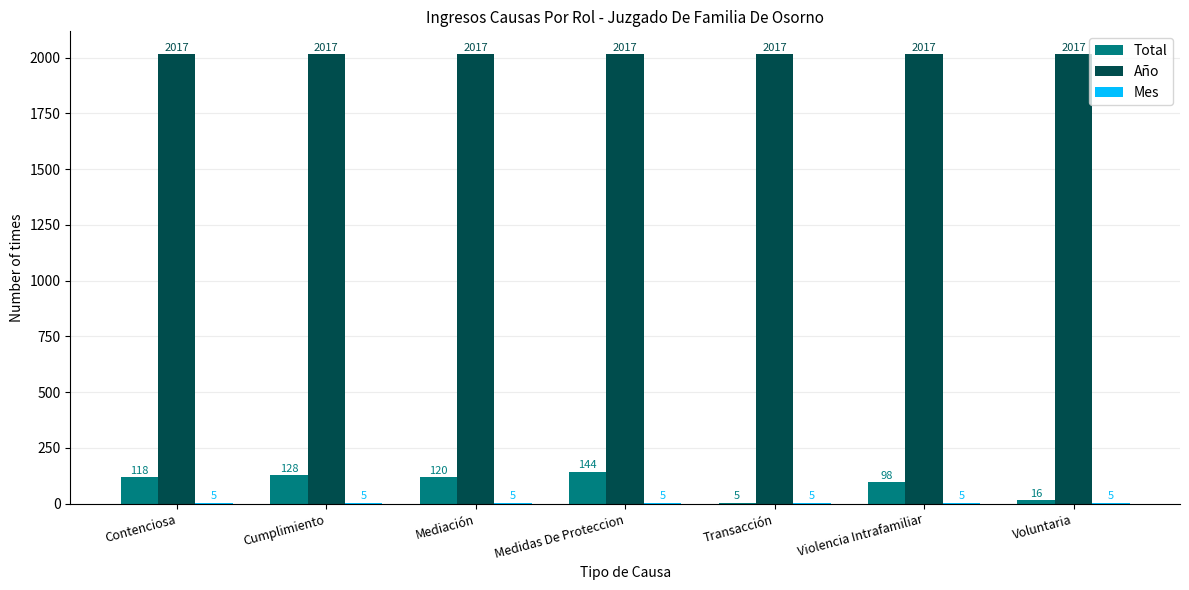

Is it true that Total equals 120 at Mediación?

True